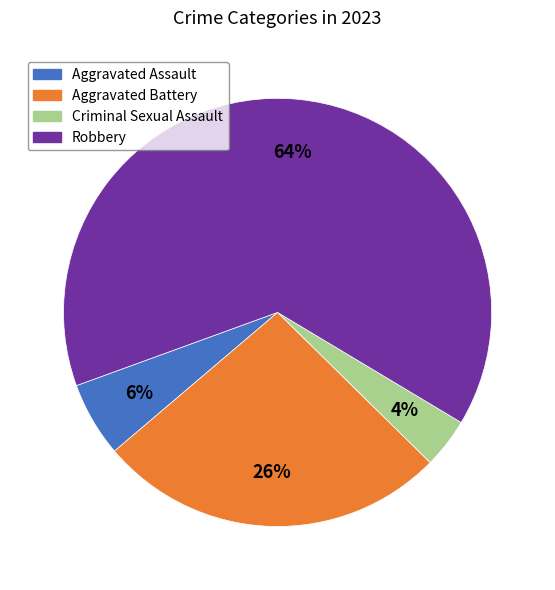

Rank the categories by value from lowest to highest.

Criminal Sexual Assault, Aggravated Assault, Aggravated Battery, Robbery